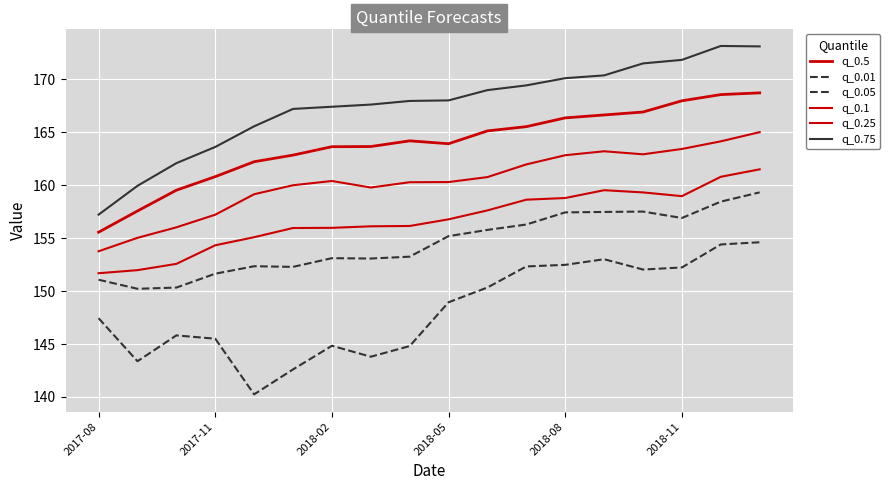

Is this an area chart (filled region under the line)?

No